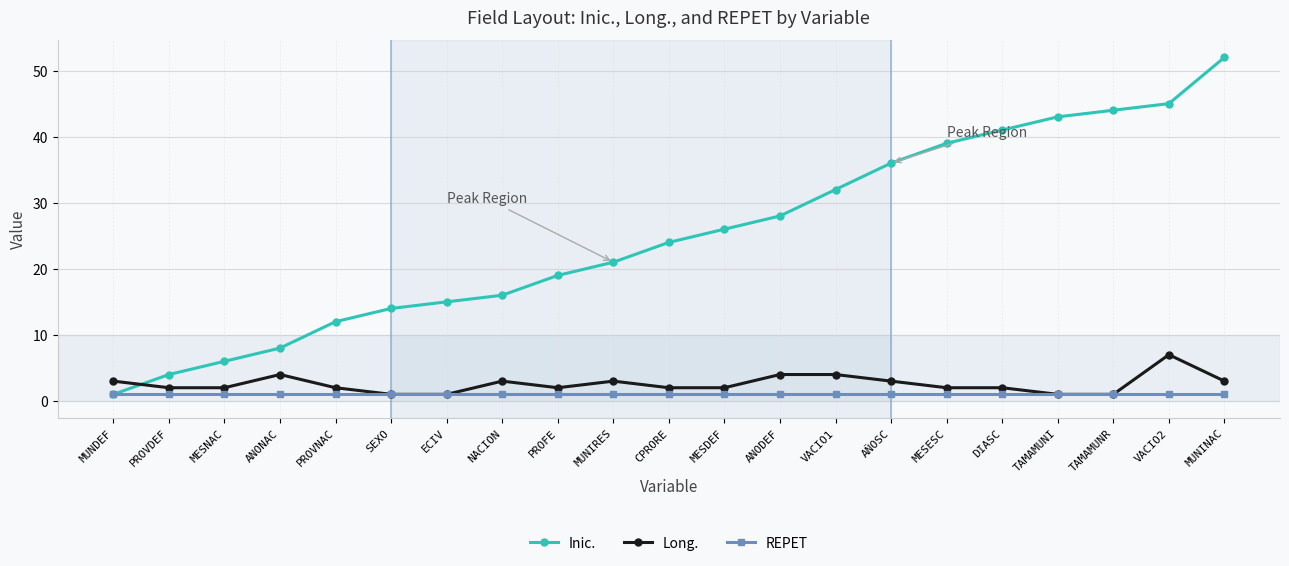

Does the chart have visible grid lines?

Yes